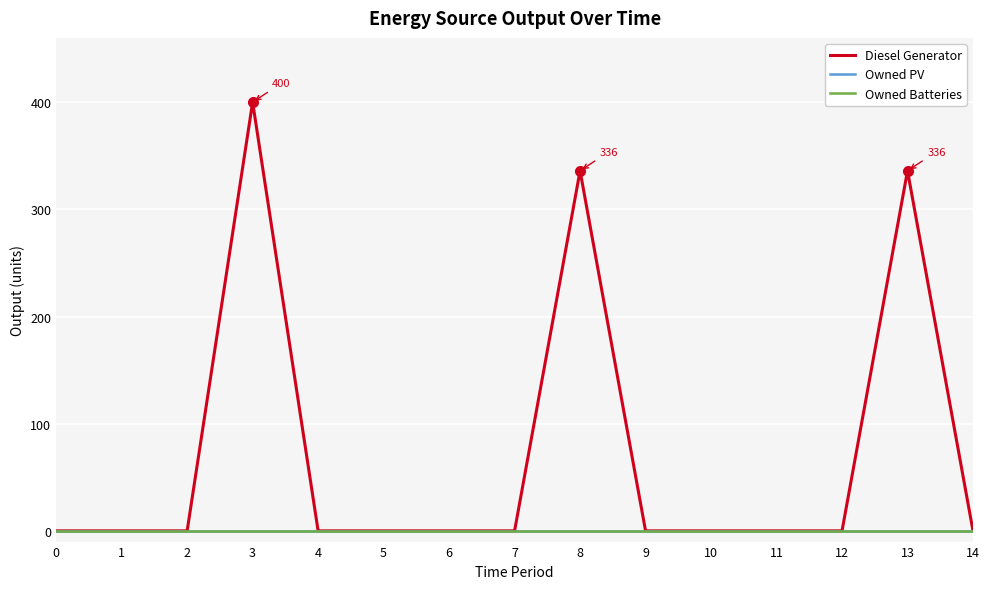

Reading left to right, extract all data points from this chart.

Diesel Generator: 0=0	1=0	2=0	3=400	4=0	5=0	6=0	7=0	8=336	9=0	10=0	11=0	12=0	13=336	14=0
Owned PV: 0=0	1=0	2=0	3=0	4=0	5=0	6=0	7=0	8=0	9=0	10=0	11=0	12=0	13=0	14=0
Owned Batteries: 0=0	1=0	2=0	3=0	4=0	5=0	6=0	7=0	8=0	9=0	10=0	11=0	12=0	13=0	14=0